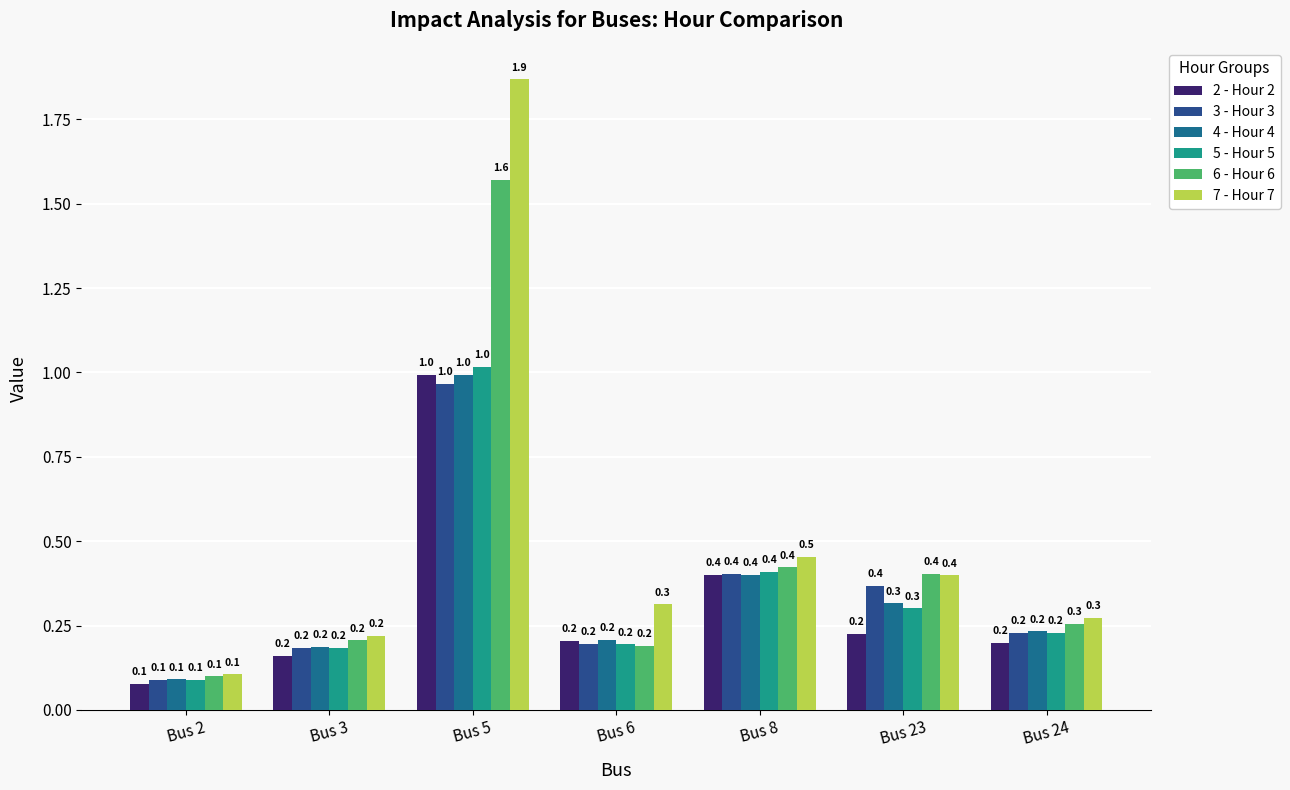

What are all the series names shown in the legend?

2 - Hour 2, 3 - Hour 3, 4 - Hour 4, 5 - Hour 5, 6 - Hour 6, 7 - Hour 7